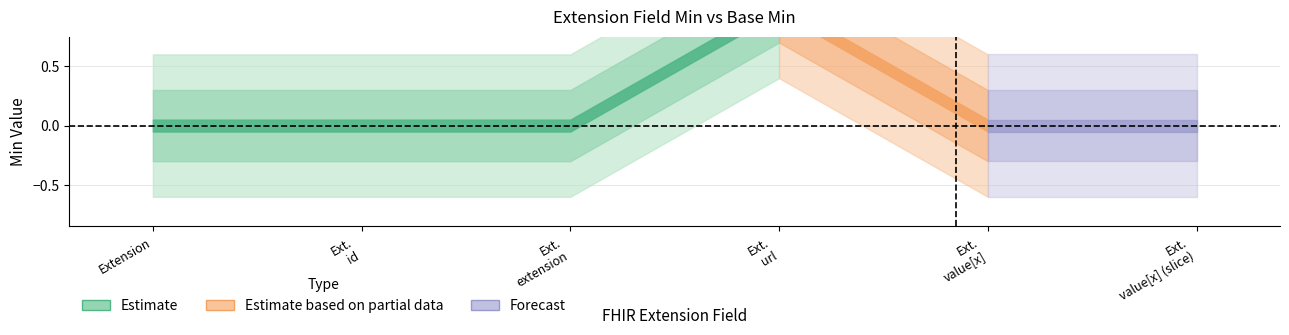

True or false: Base Min and Min intersect in this chart.

False